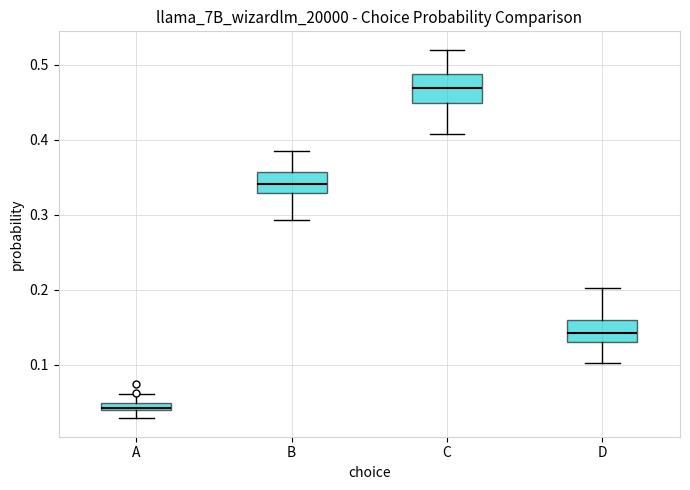

Which box has the lowest median line?

A